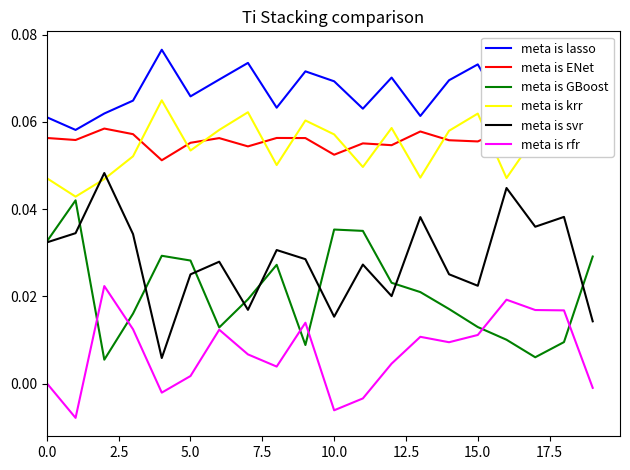

True or false: meta is lasso has more than 1 points higher than both neighbors.

True